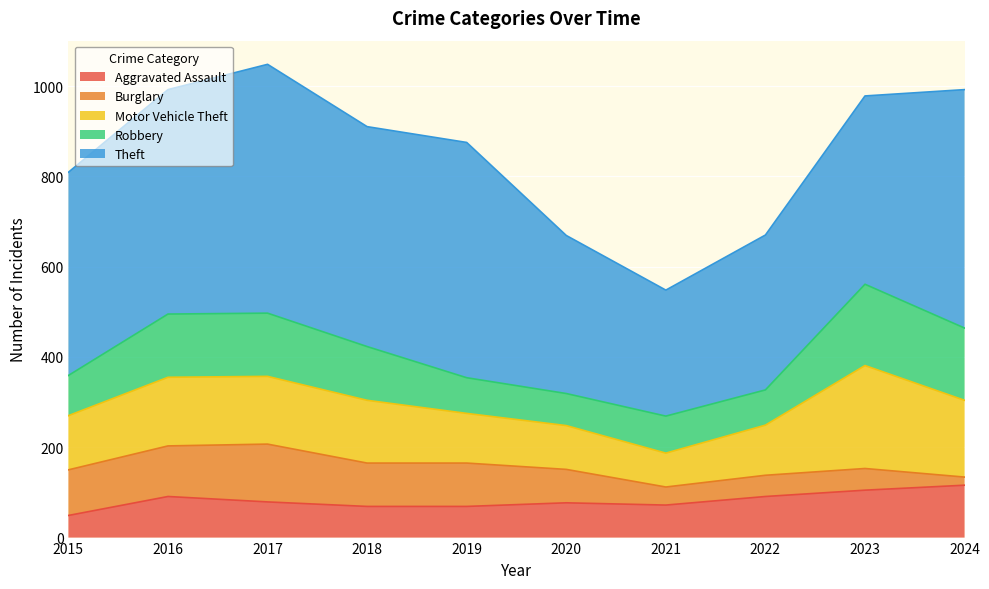

What is the greatest value displayed?

551